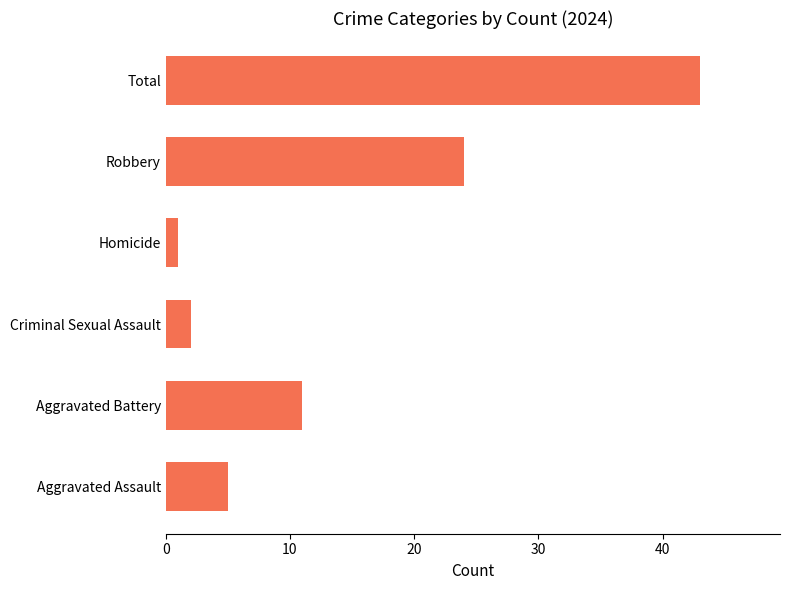

The value at Aggravated Battery is 7. True or false?

False